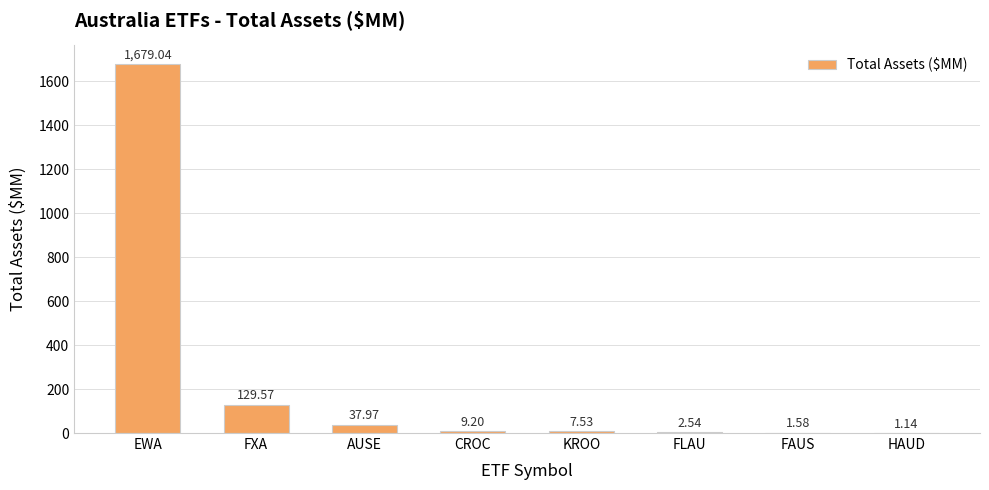

What is the sum of the values at HAUD and CROC?

10.3